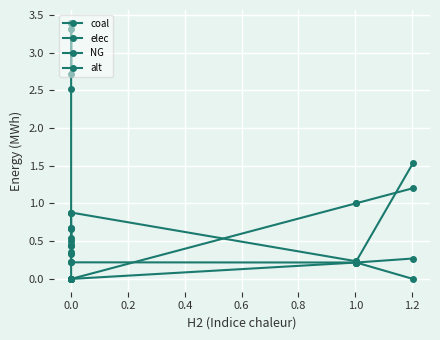

How many data points does each series have?

11